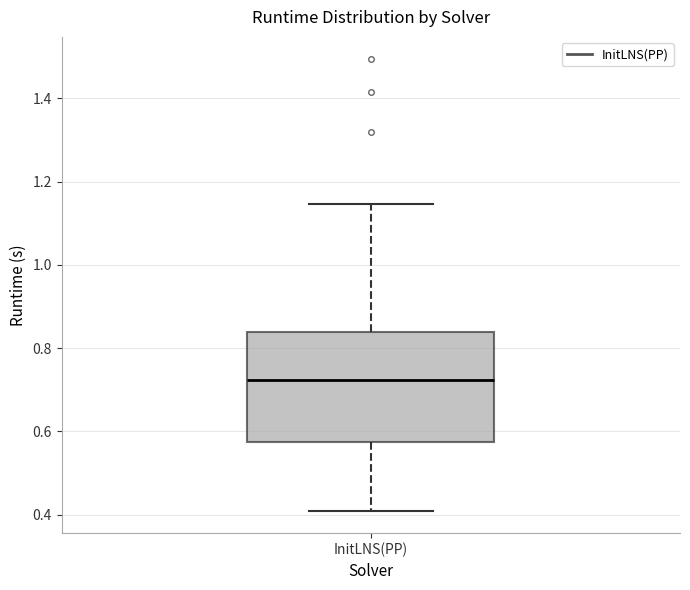

Transcribe this box plot: give where the median line is, the range the box spans, and where the two whiskers end, as read against the y-axis. The values are not printed on the chart, so give them approximately, as read against the axis.

median 0.72, box 0.58 to 0.84, whiskers 0.40 to 1.14